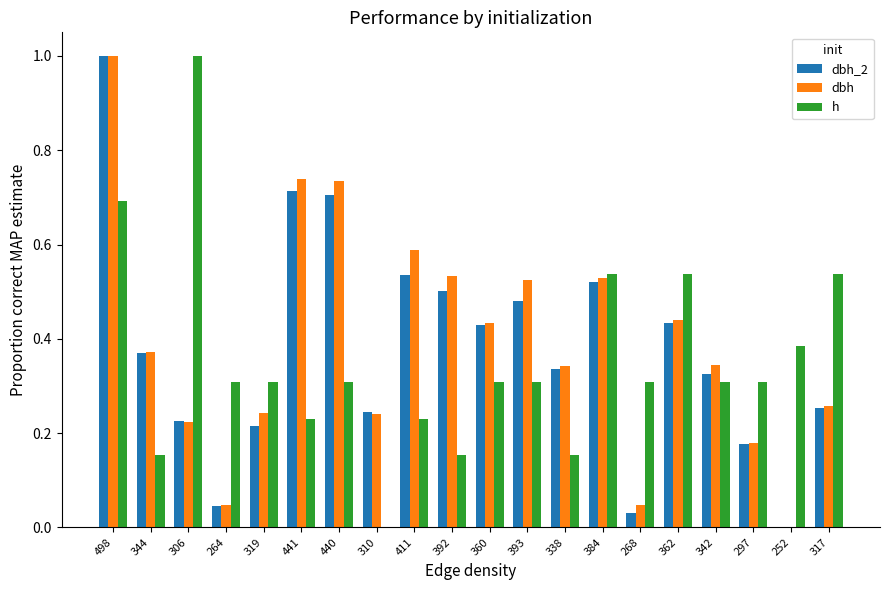

How many groups of bars are there?

20